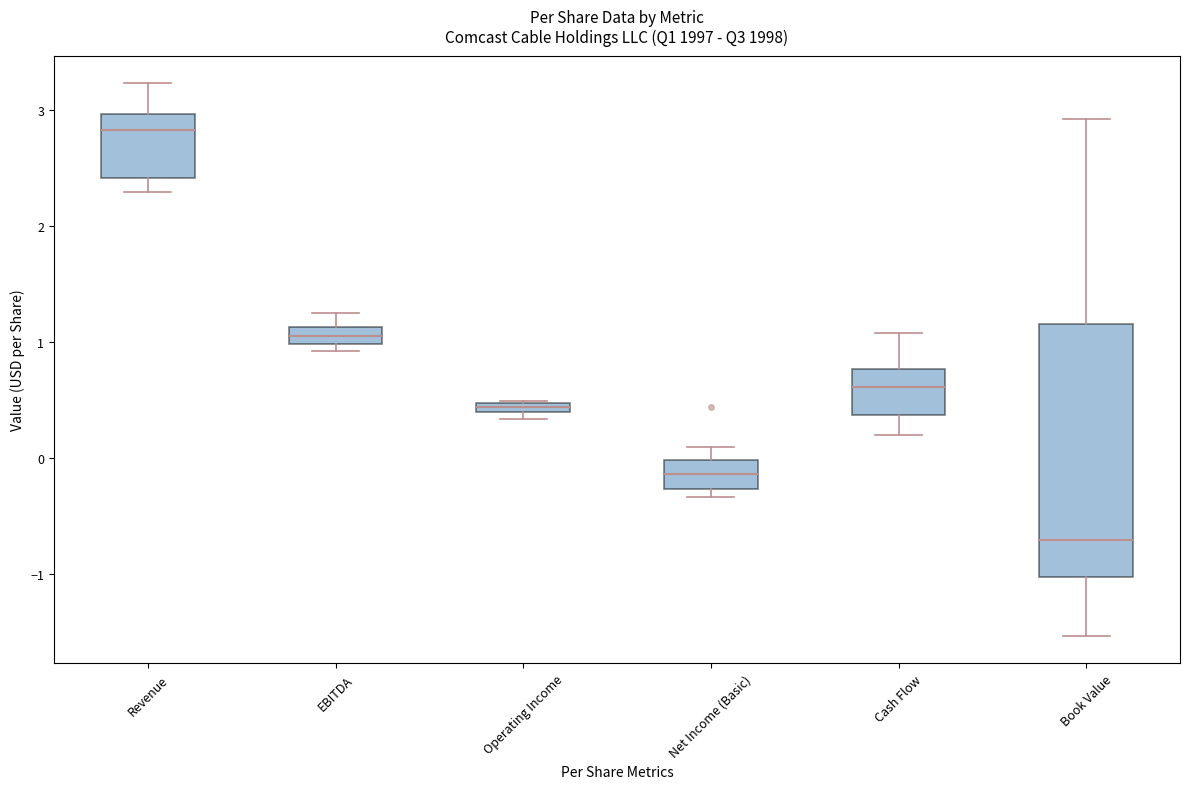

Where is the lower edge of the box for Operating Income on the y-axis? The values are not printed on the chart, so give them approximately, as read against the axis.

0.4